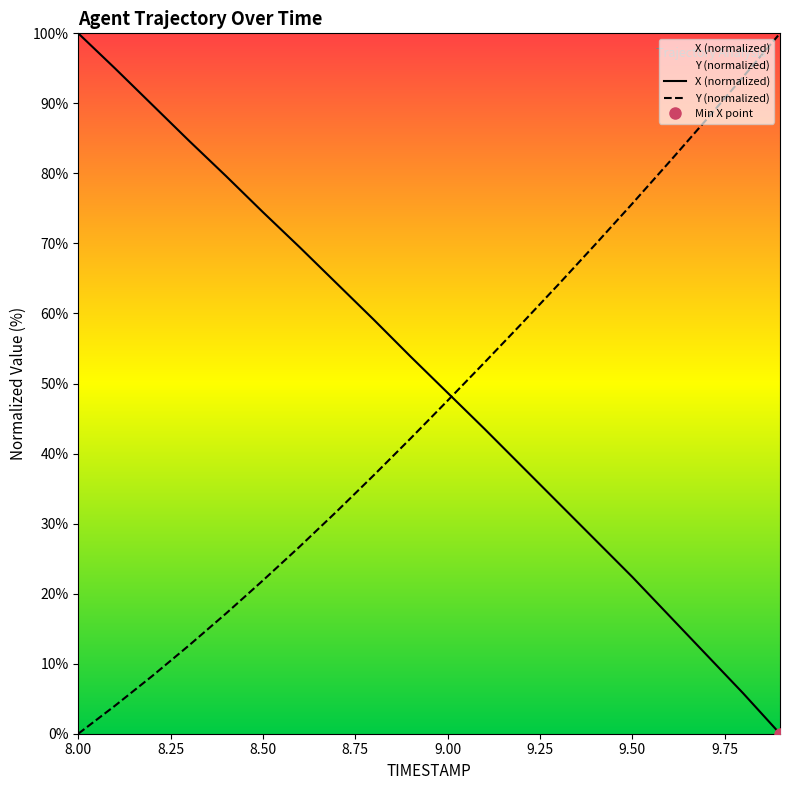

What is the difference between the X values at 8.0 and 9.7?

87.6